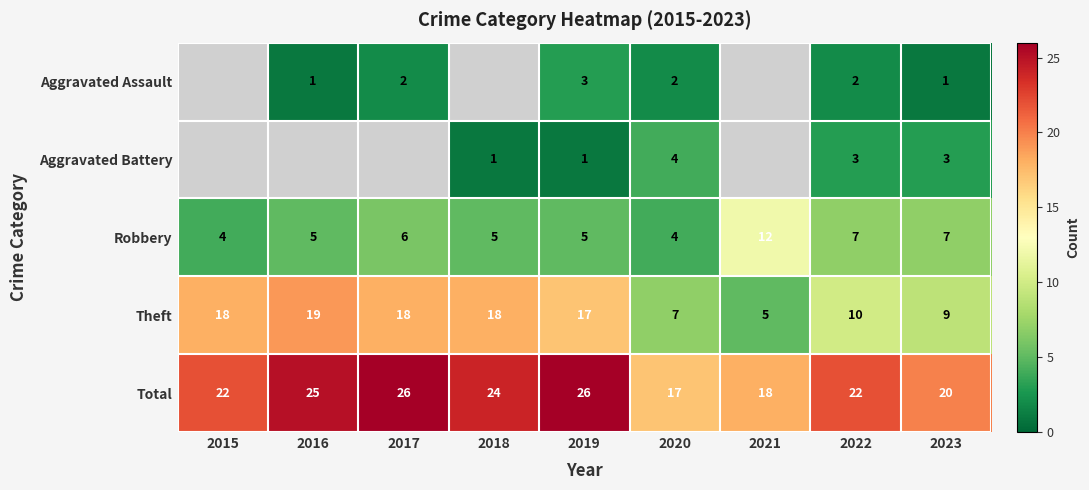

Which label corresponds to the largest value in the chart?

2017